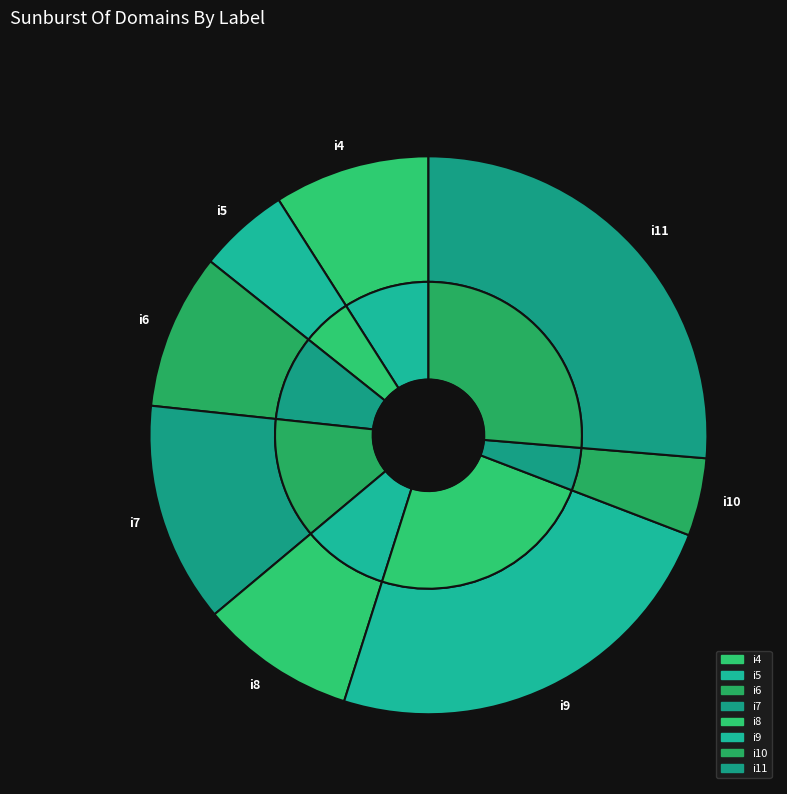

Is it true that i11 is 15% of the pie?

False